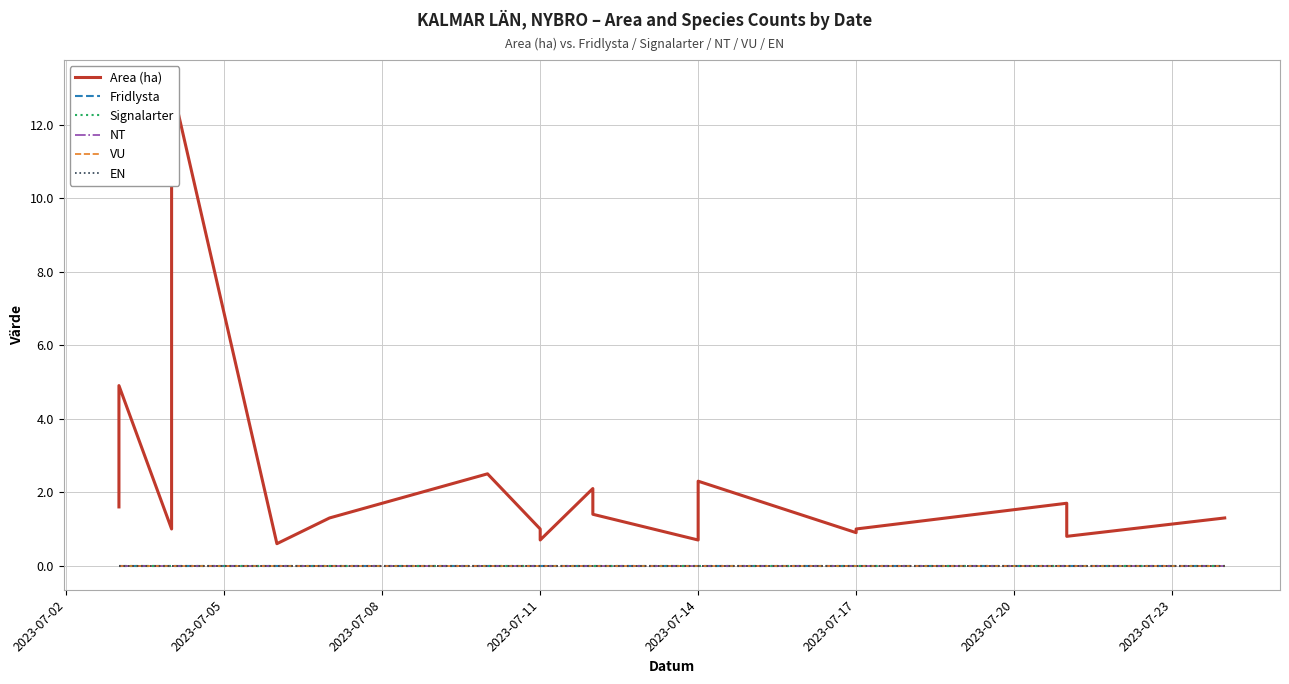

Which series changed the most between 2023-07-14 and 2023-07-20?

Area (ha)